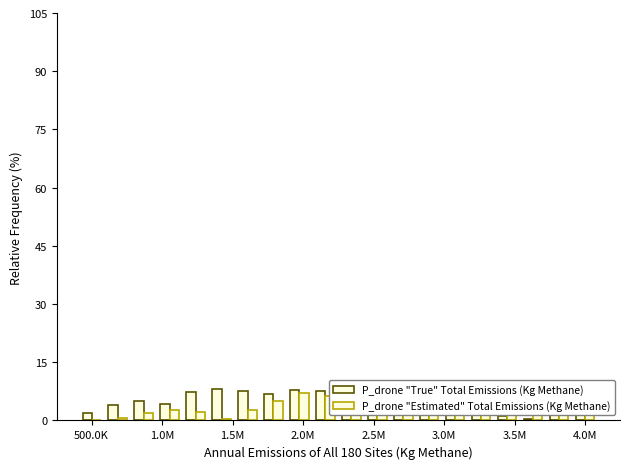

How many bars are there in each group?

2